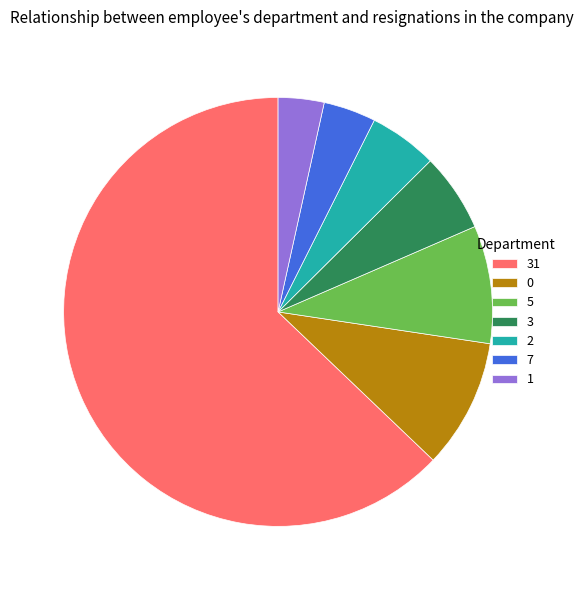

Is it true that 0 is 10% of the pie?

True